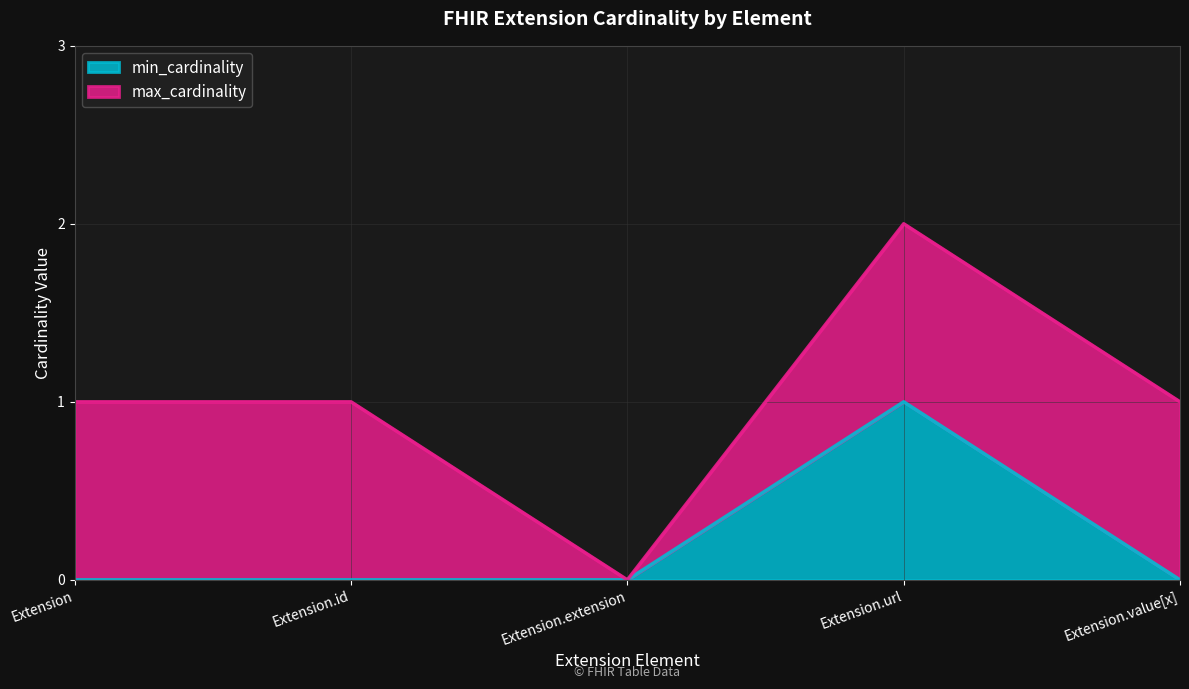

True or false: the data shows 1 at Extension.

False